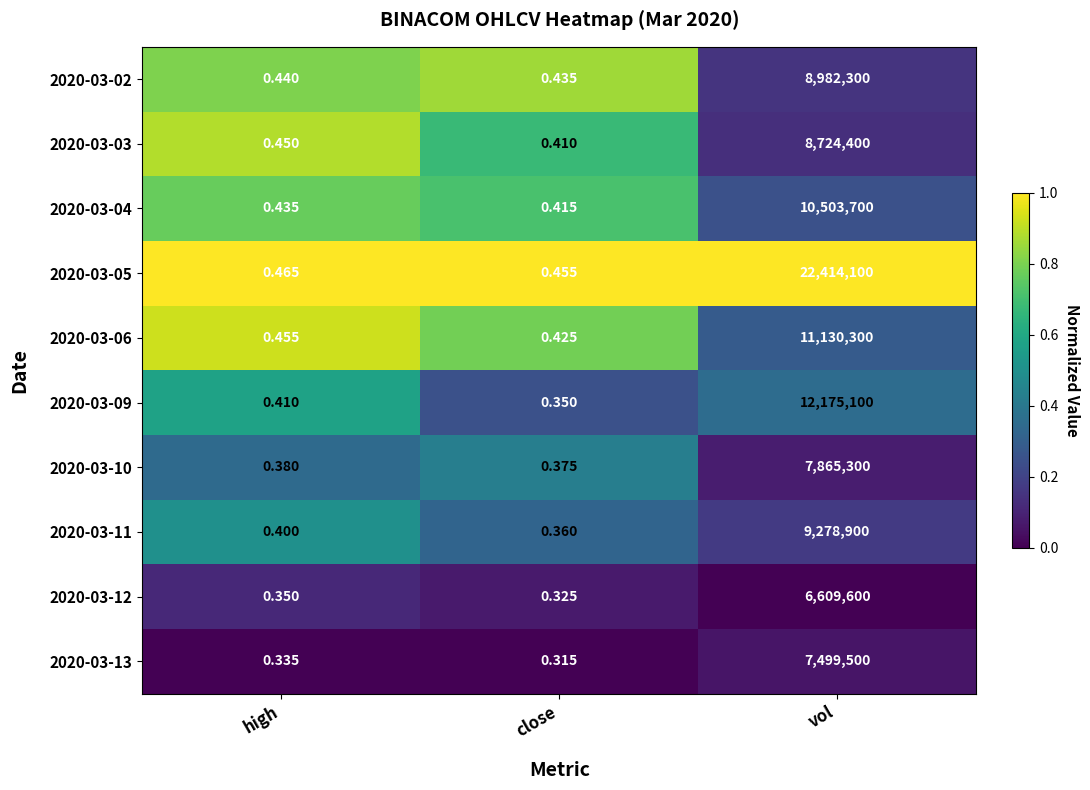

Which category has the lowest value in the 2020-03-05 series?

close